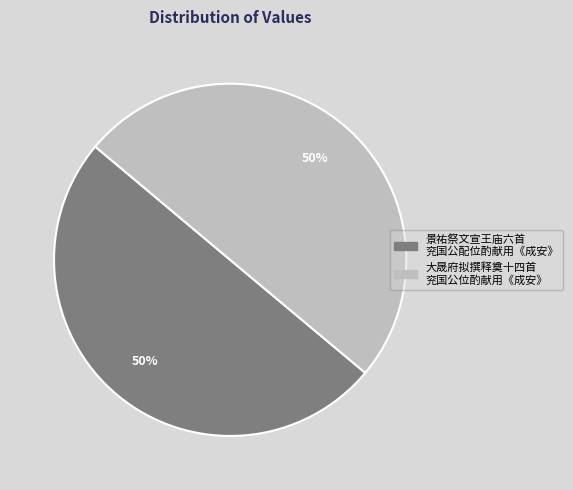

To the nearest percent, what is the average slice percentage?

50%